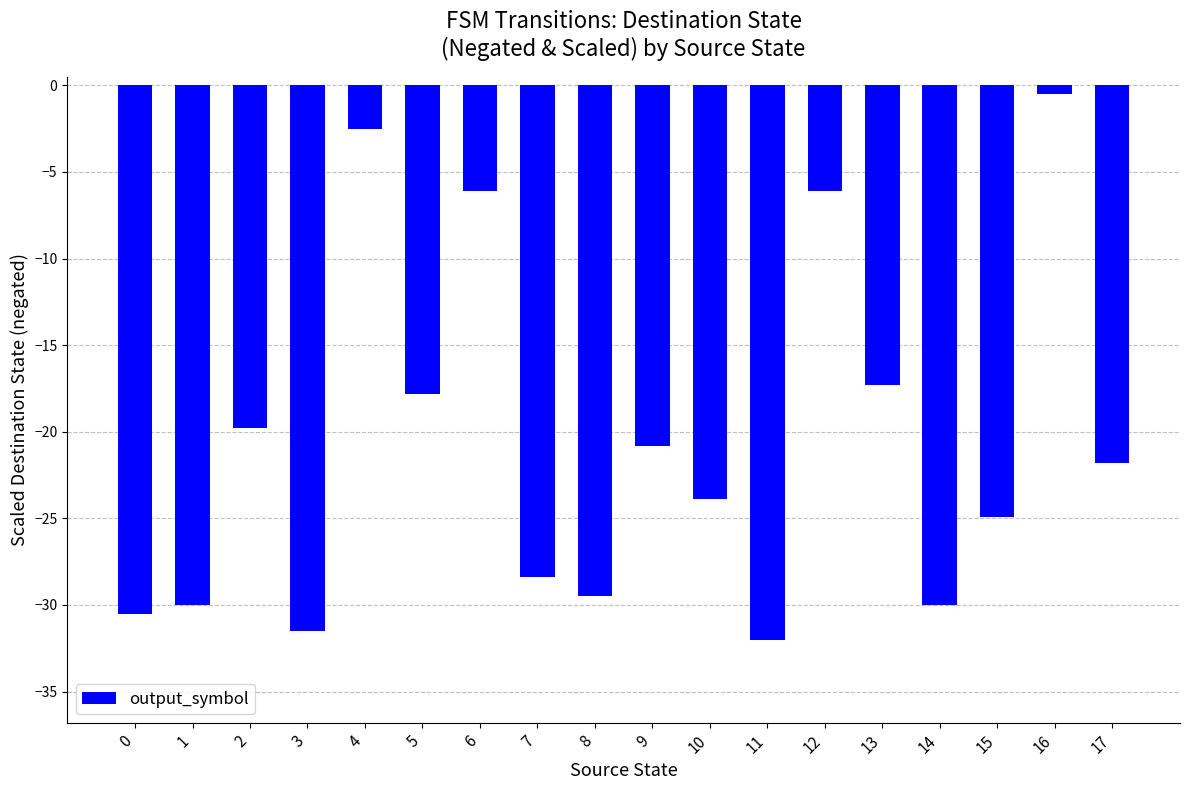

What is the average value?

-20.7